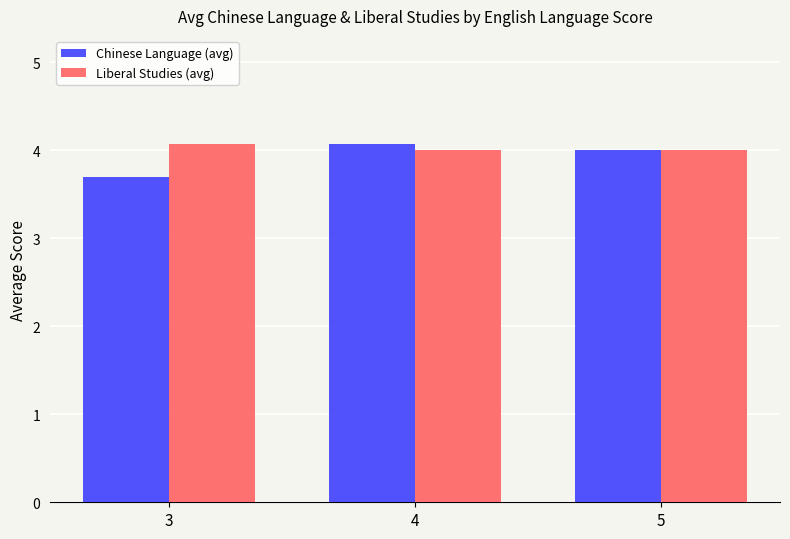

The value of Chinese Language (avg) at 3 is 3.7. True or false?

True